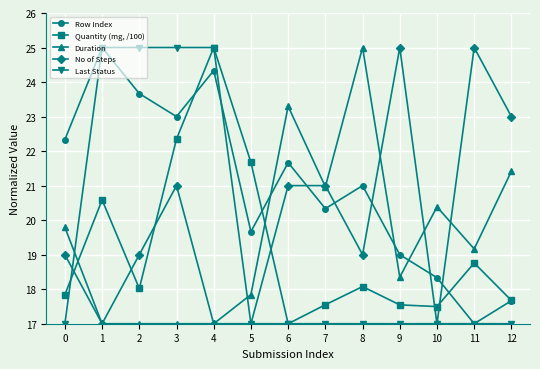

What is the sum of all Last Status values?

253.0